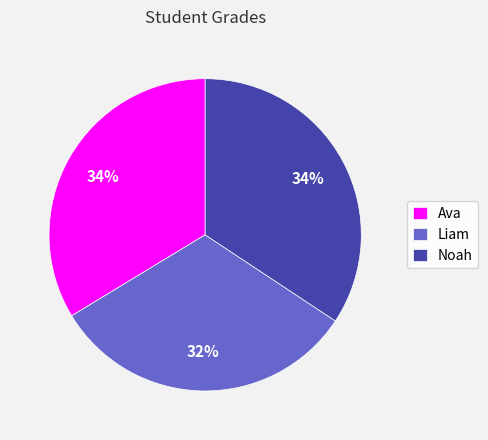

The Noah slice represents 42% of the pie. True or false?

False